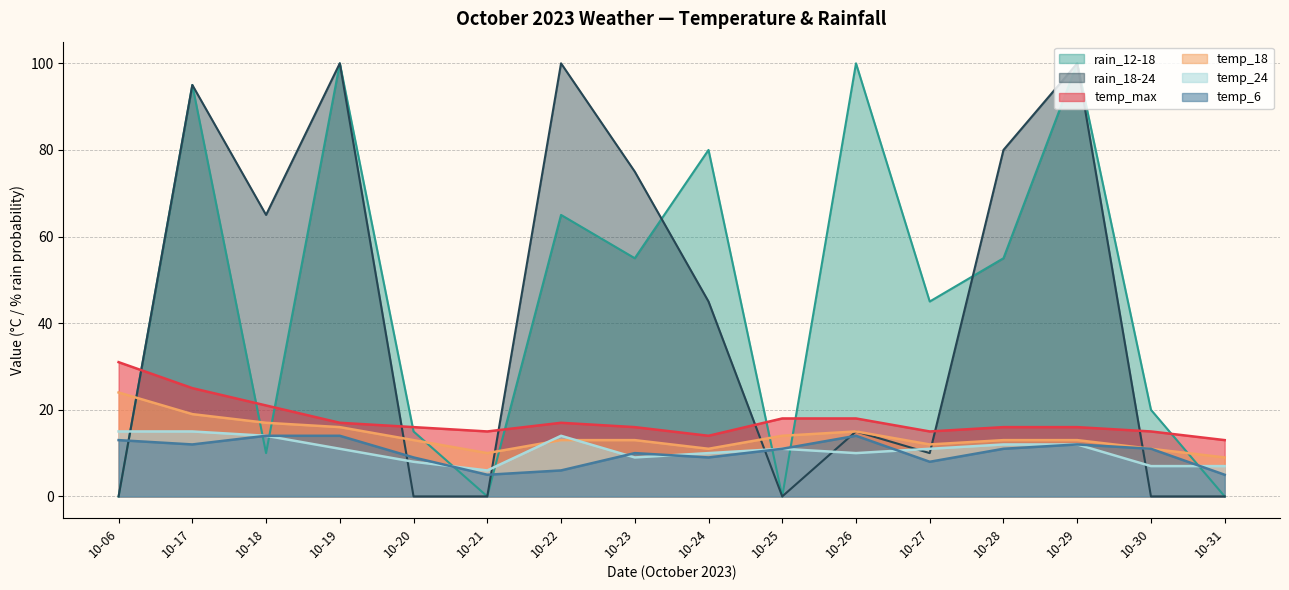

At which category does temp_max reach its first local valley?

10-21